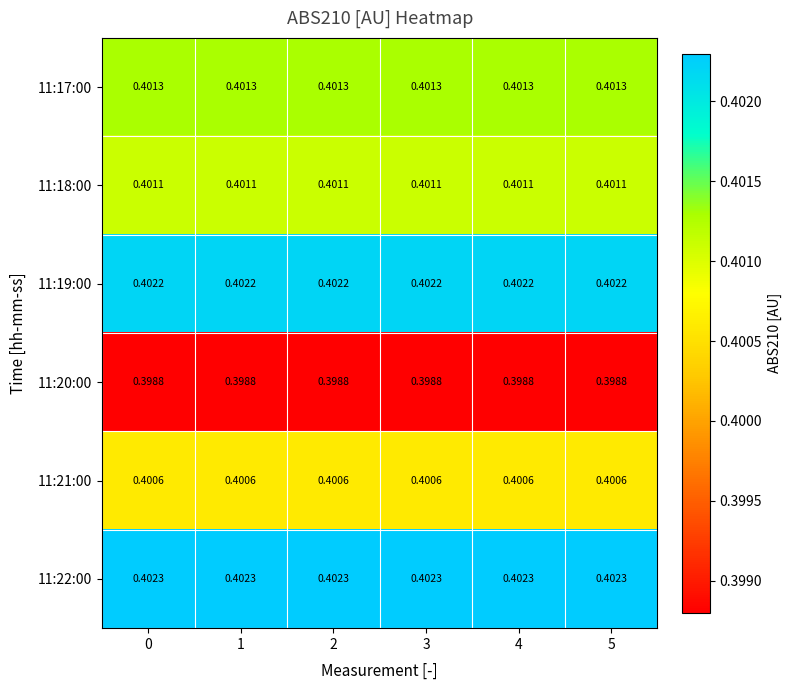

Is the value of 11:22:00 at 3 greater than the value of 11:21:00 at 5?

Yes